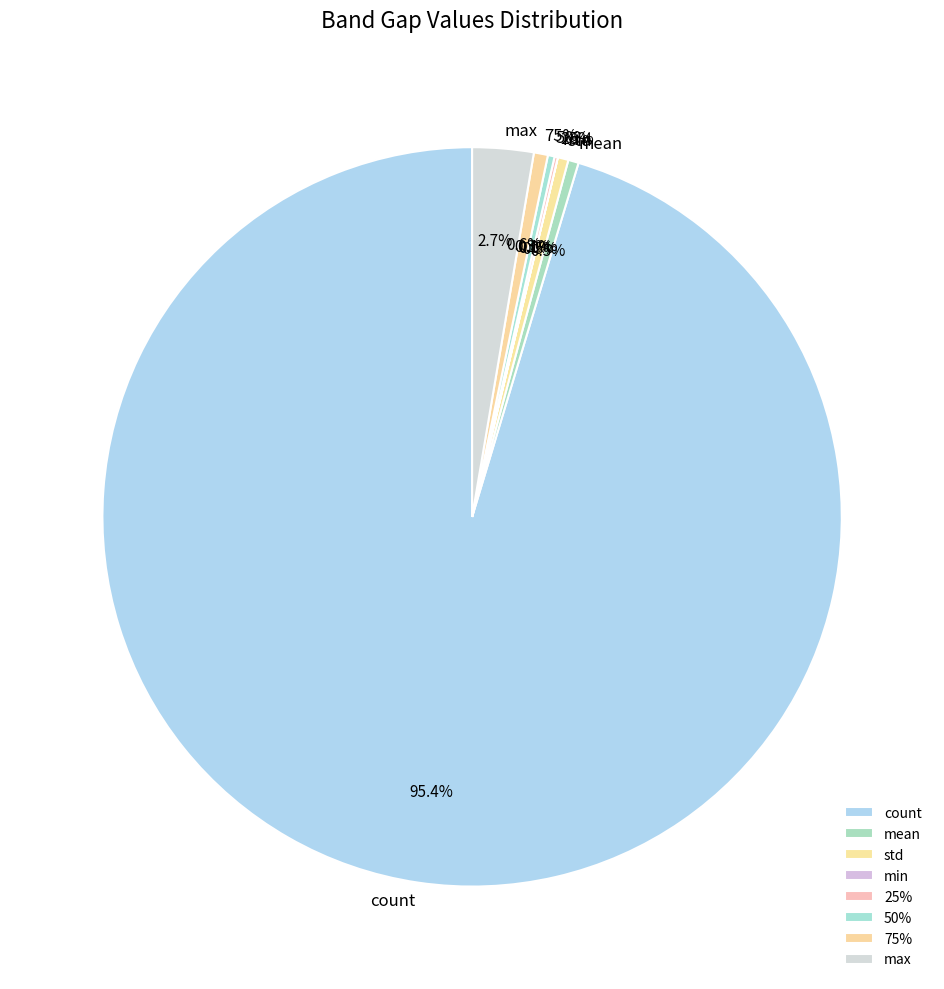

Which slice is the largest?

count